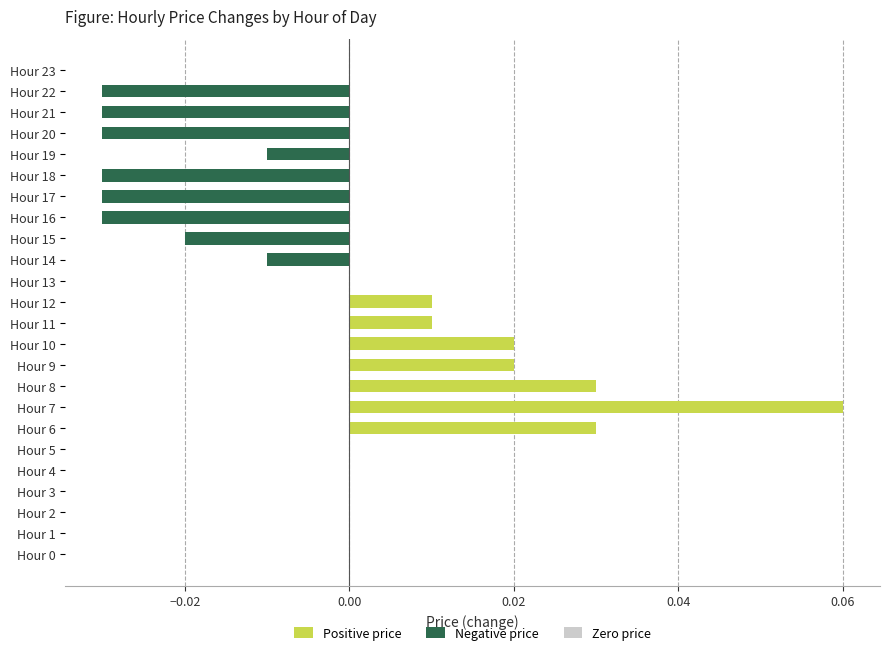

How many distinct data groups are displayed?

1